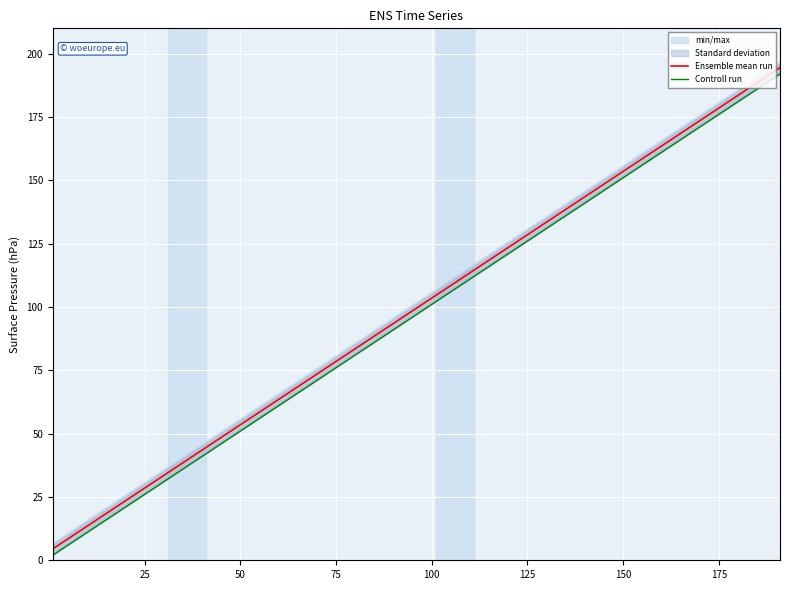

What is the minimum value for Ensemble mean run?

4.5